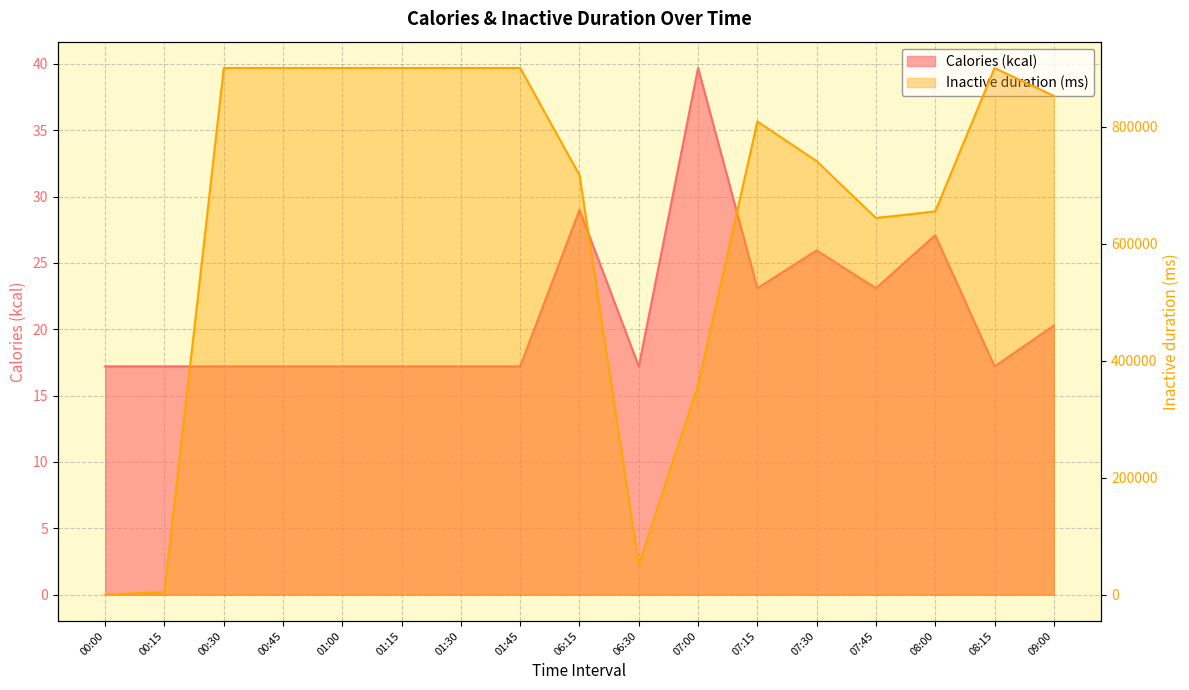

Is the value of Inactive duration (ms) at 08:00 greater than the value of Calories (kcal) at 08:15?

Yes